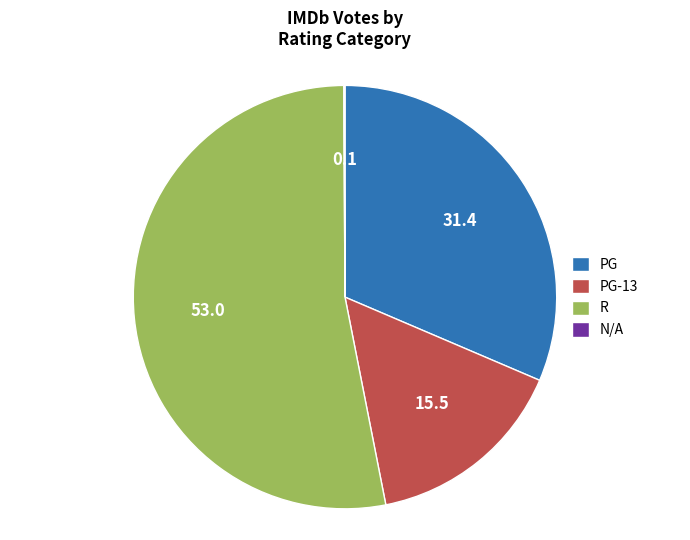

Is there any slice that represents more than half of the pie?

Yes